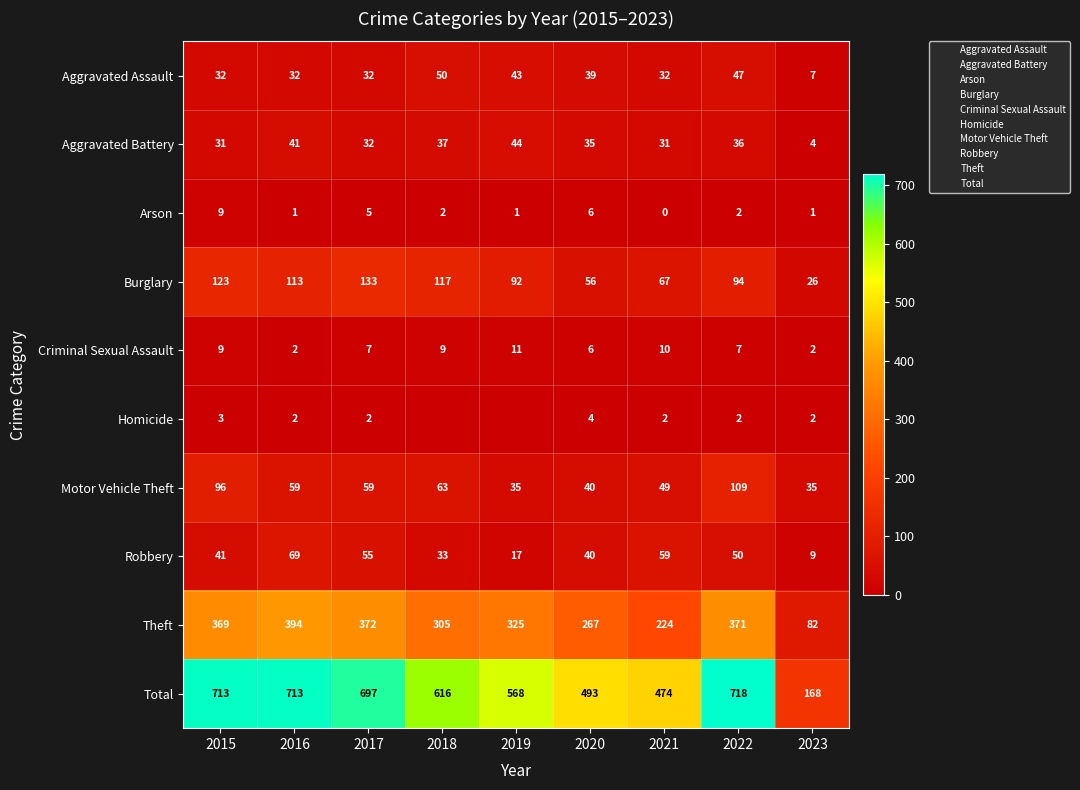

At how many categories does at least one series exceed 18?

9